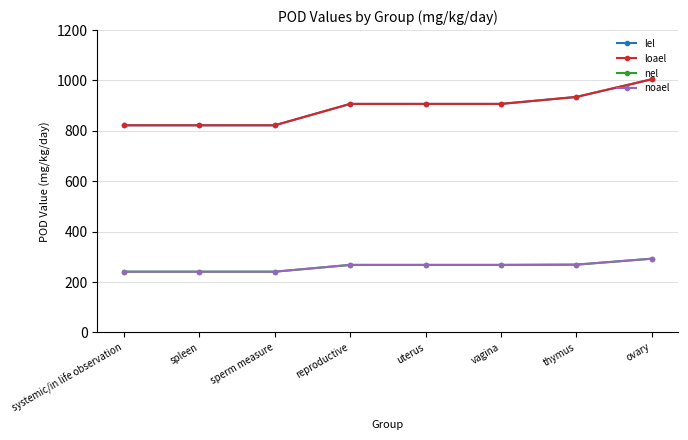

Does the chart have visible grid lines?

Yes